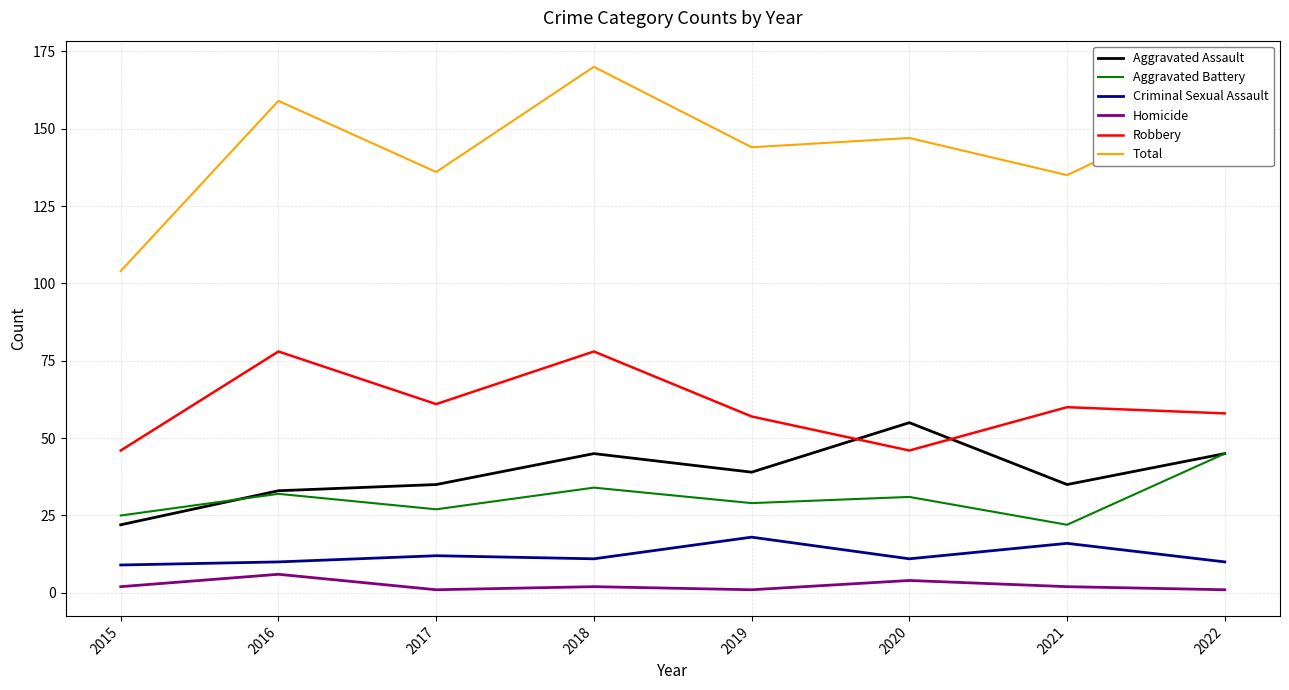

At how many categories does at least one series exceed 110?

7